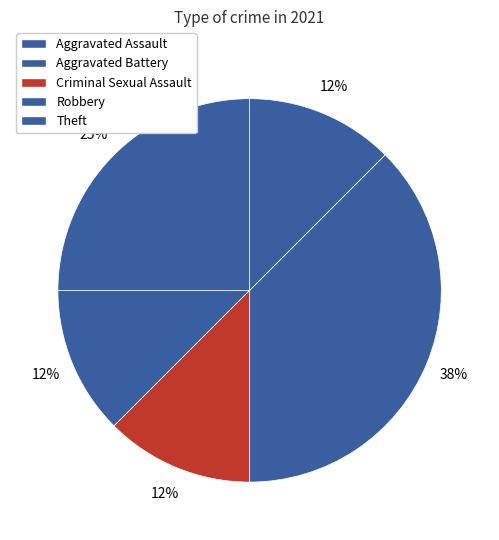

To the nearest percent, what is the combined percentage of Aggravated Battery and Criminal Sexual Assault?

25%